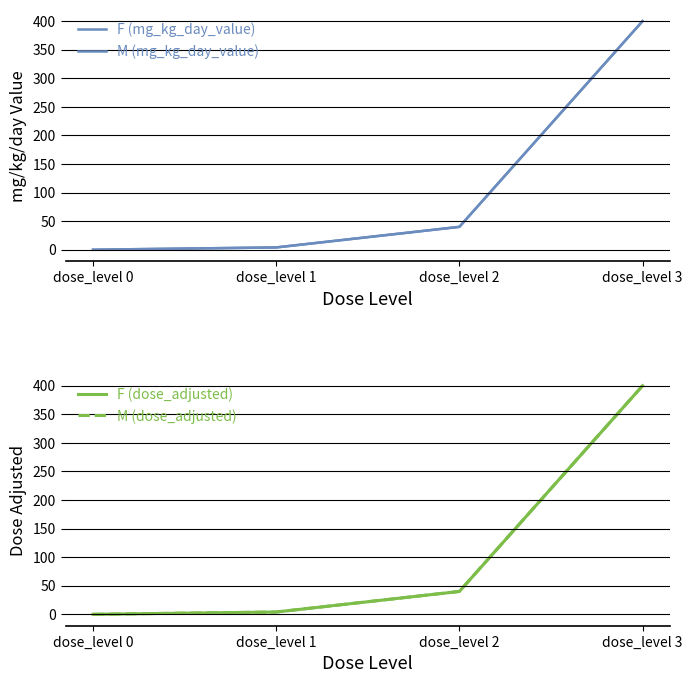

True or false: M (dose_adjusted) and M (mg_kg_day_value) cross at least once.

False